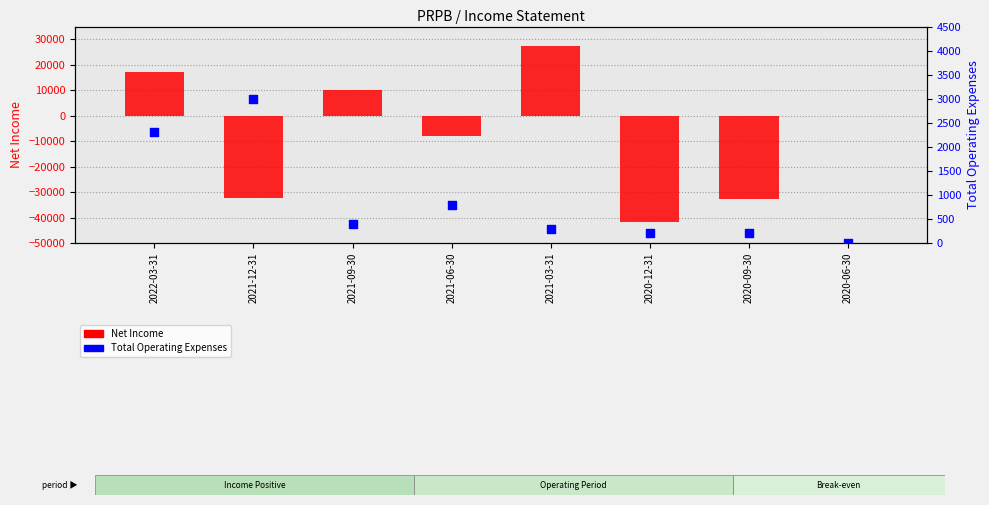

At which category is the sum across all series the highest?

2021-03-31